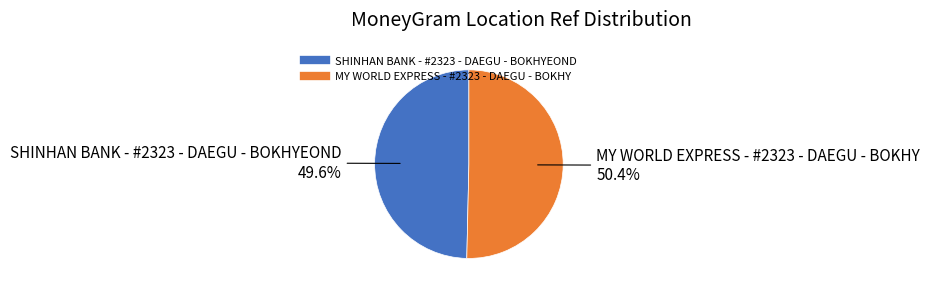

To the nearest percent, what is the average slice percentage?

50%